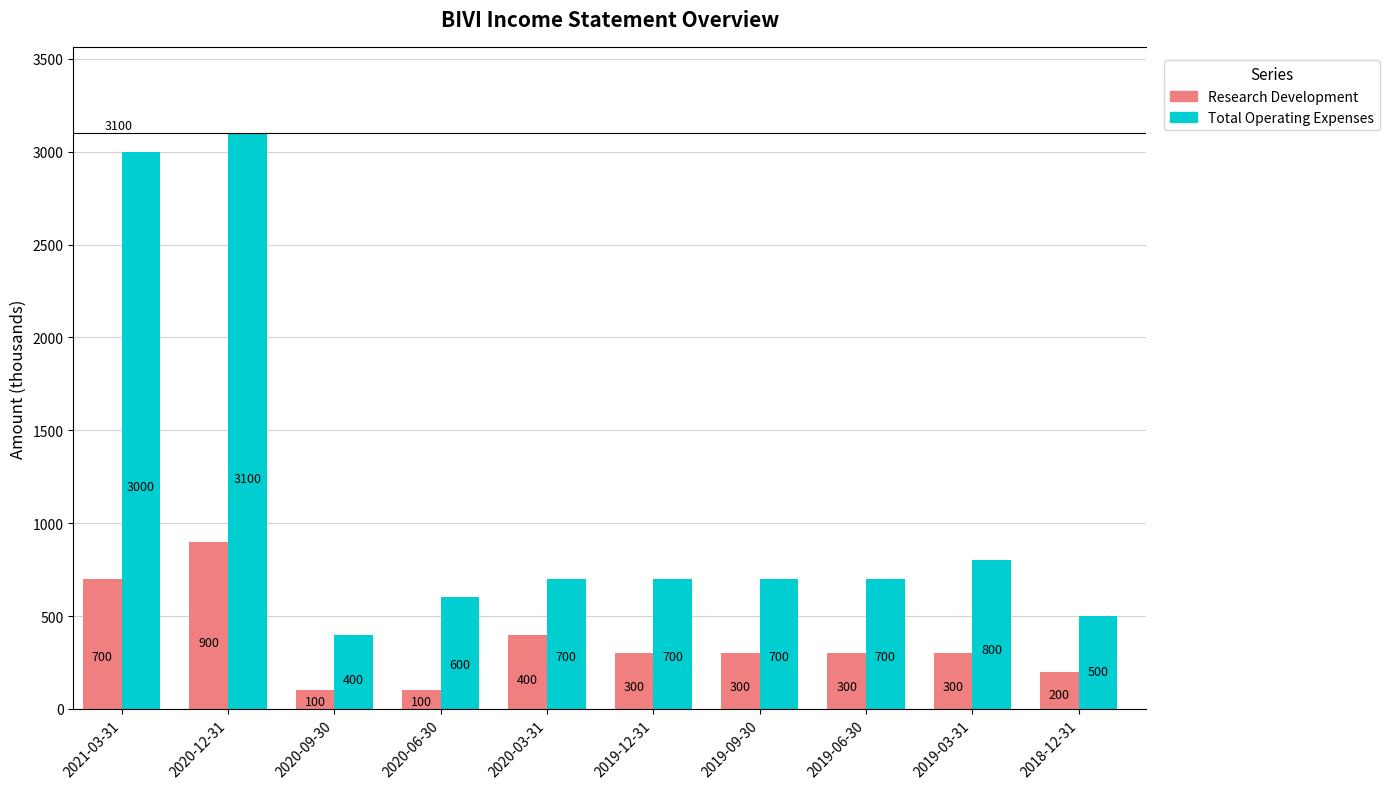

What is the value of the Research Development bar at the 10th from the left?

200